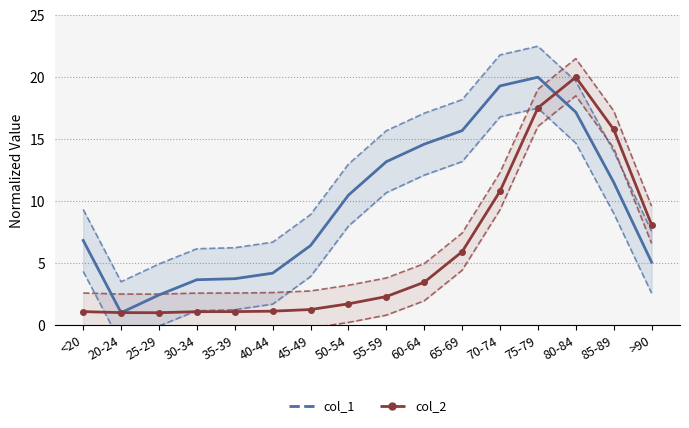

At which category does col_2 reach its first local peak?

80-84